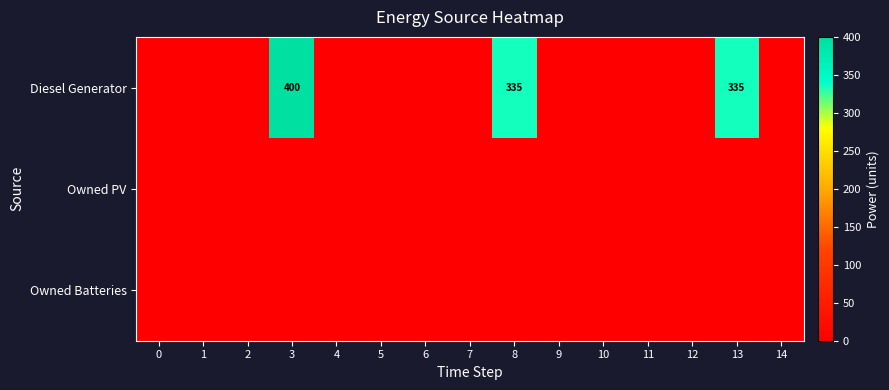

The value of Diesel Generator at 11 is -188. True or false?

False